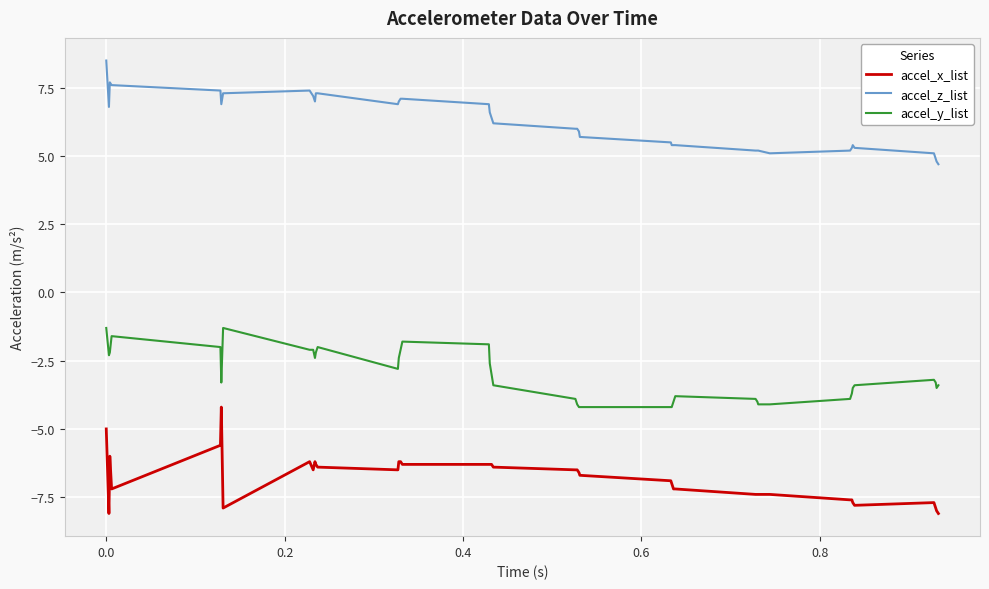

List the series in order of their overall mean, lowest first.

accel_x_list, accel_y_list, accel_z_list